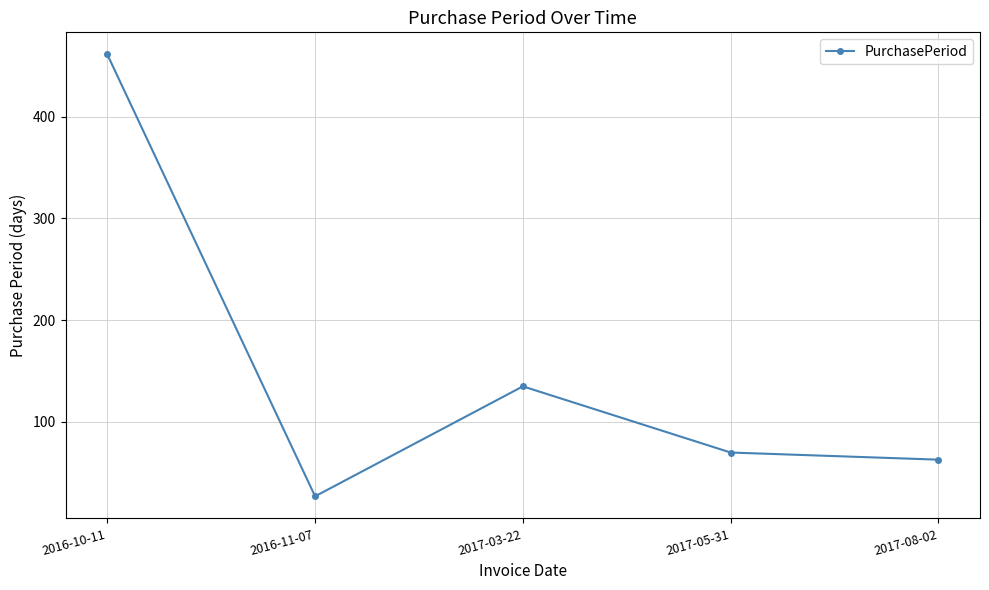

Count the number of data series in this chart.

1